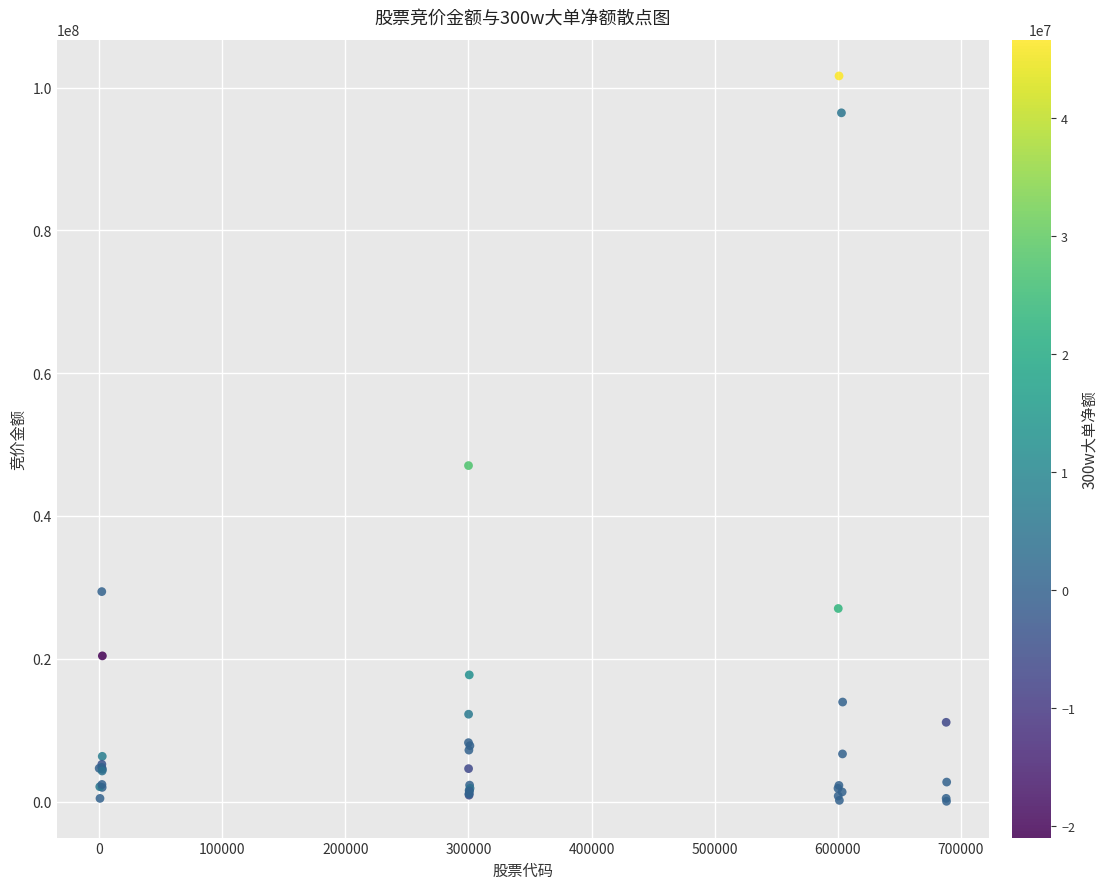

What Y value in the scatter plot is closest to 50828773?

47053400